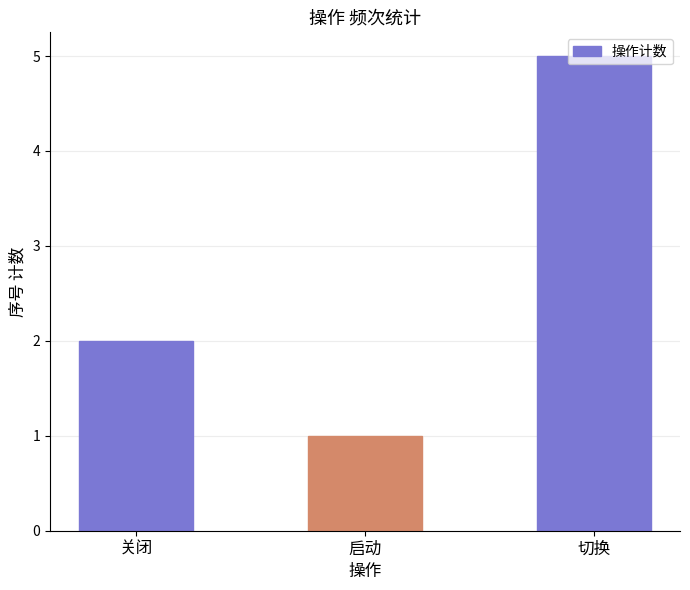

True or false: the data shows 0 at 启动.

False